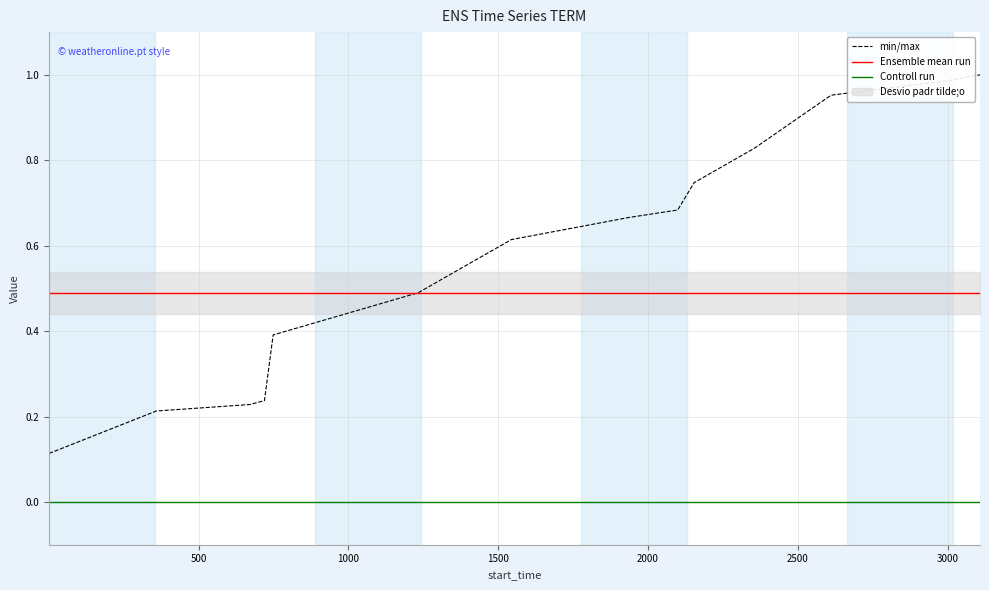

True or false: Controll run and min/max intersect in this chart.

False